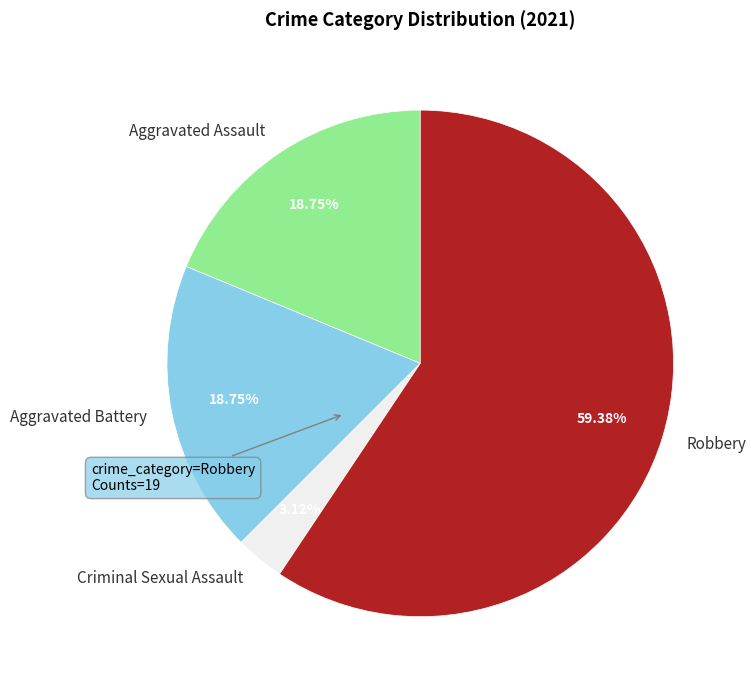

How many slices are in this pie chart?

4